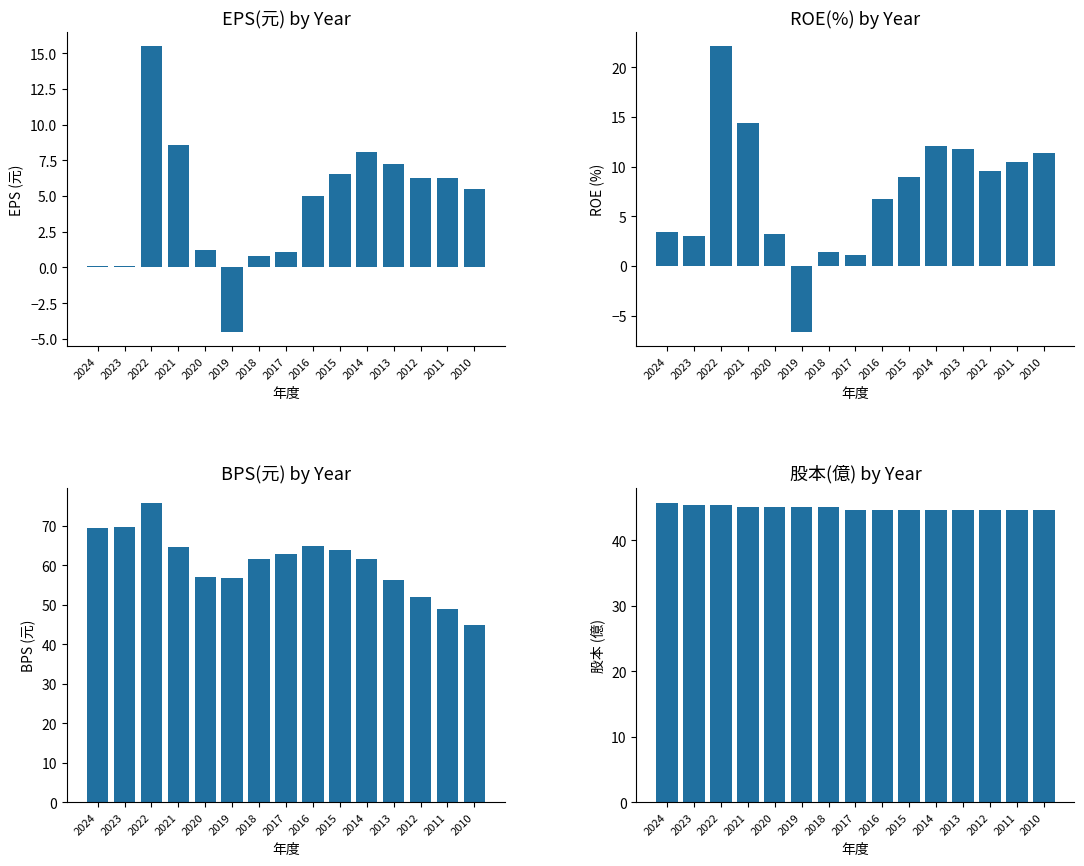

Are the bars grouped side by side (vs. stacked)?

Yes